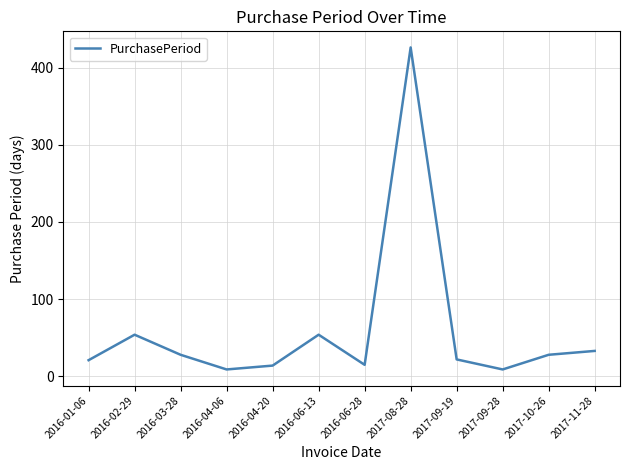

Where does the data first go above 28?

2016-02-29